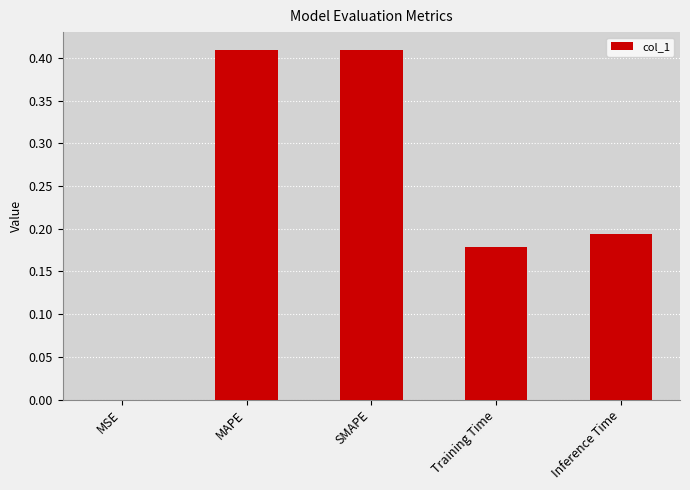

True or false: the data shows 0.3 at SMAPE.

False